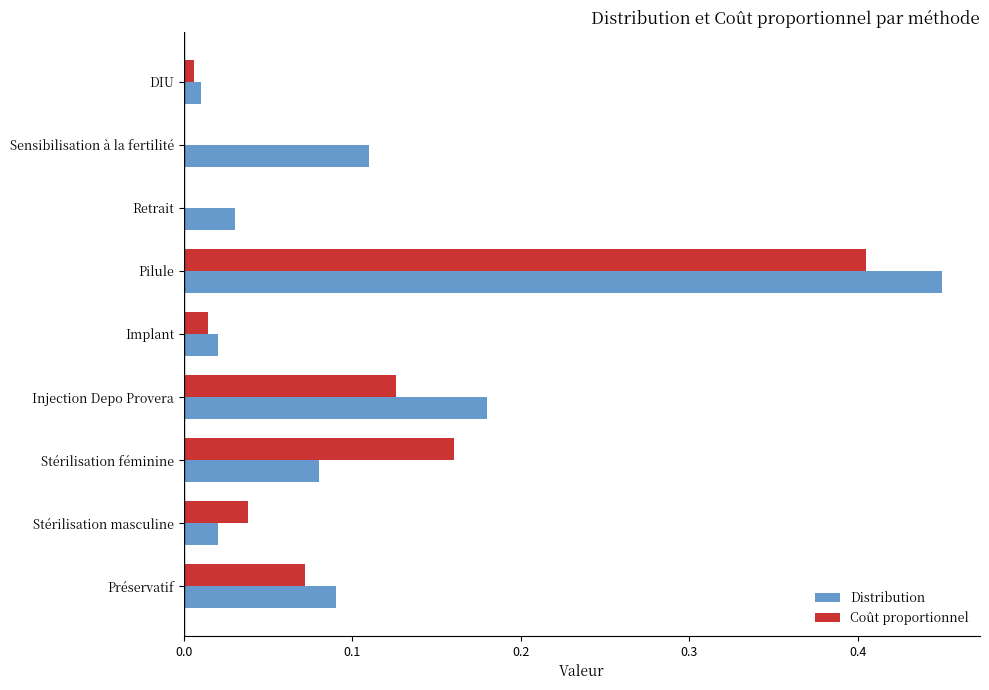

Which category has the highest value across all series?

Pilule